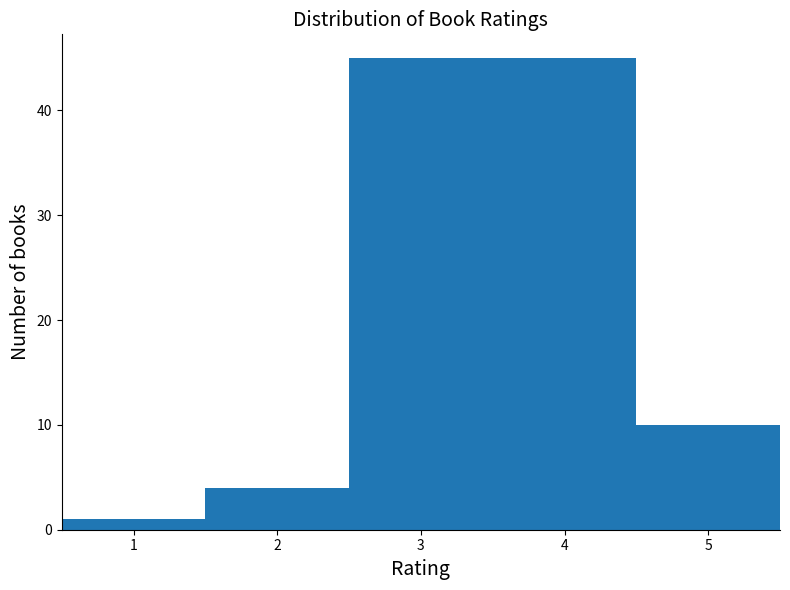

What is the height of the bar covering 1.5 to 2.5 on the x-axis? The values are not printed on the chart, so give them approximately, as read against the axis.

4